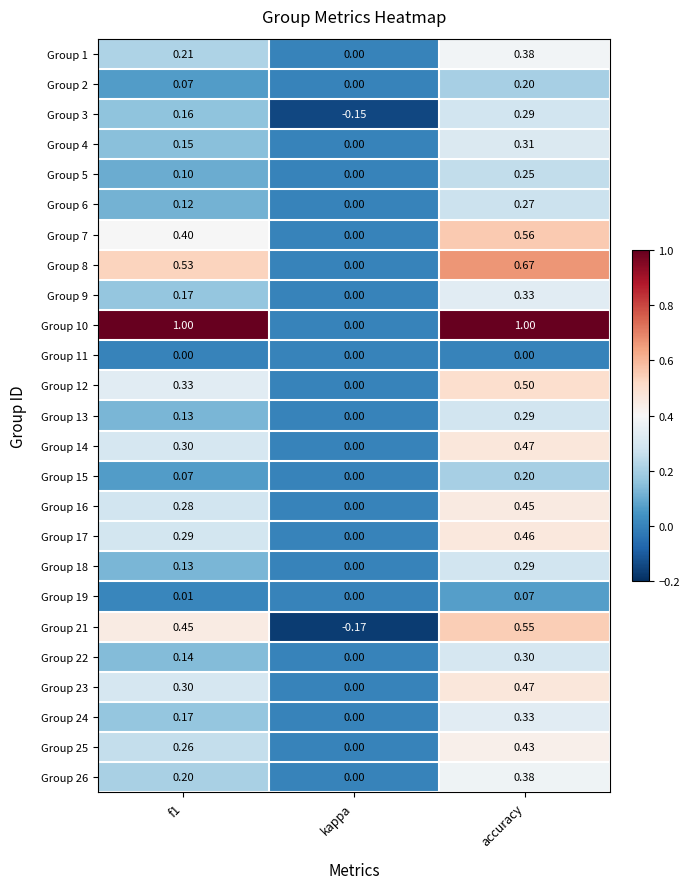

What is the difference between the highest and lowest values at accuracy?

1.0